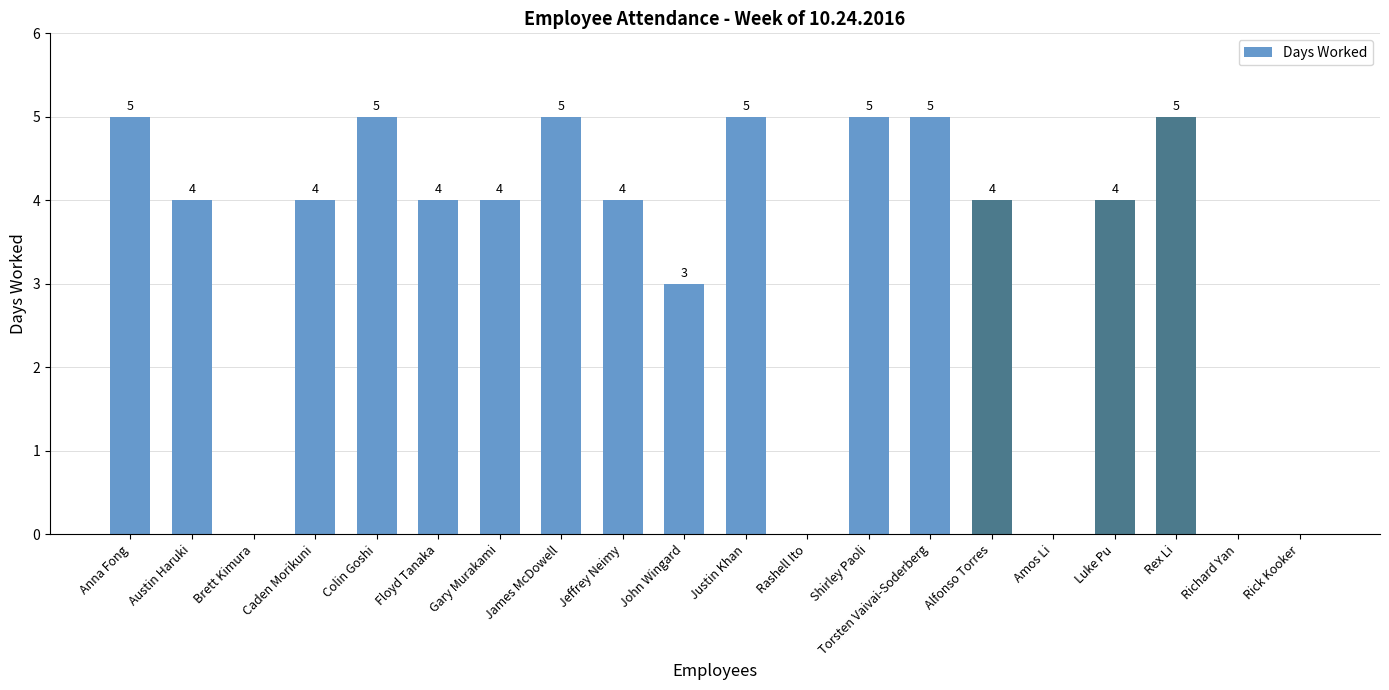

What is the change in value from Brett Kimura to Gary Murakami?

+4